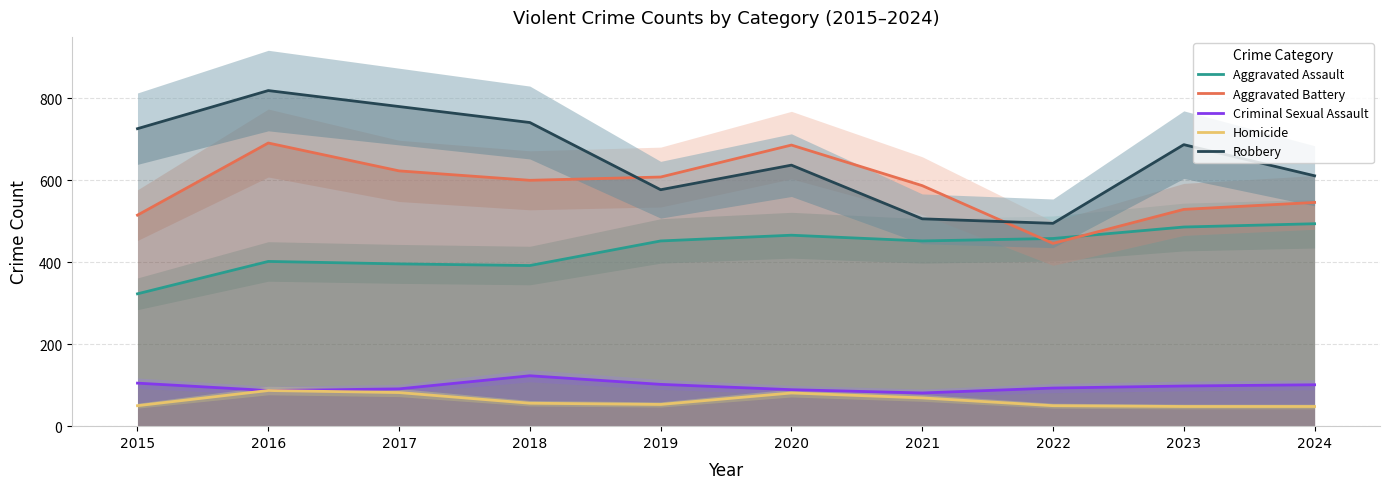

The value of Aggravated Battery at 2022 is 720. True or false?

False